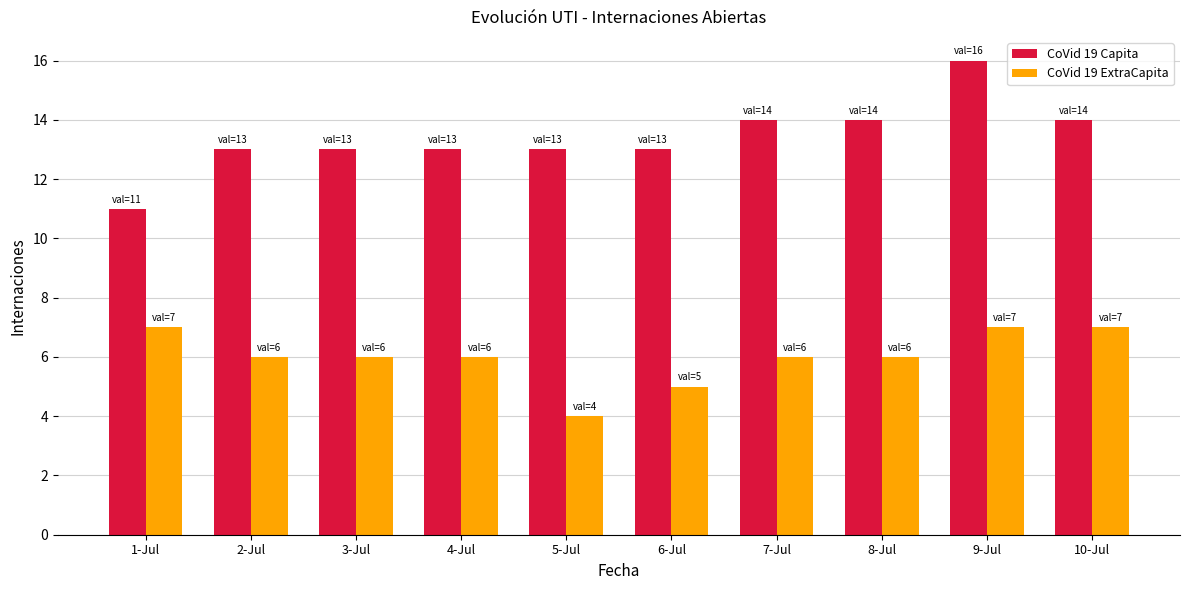

The CoVid 19 ExtraCapita series shows 7 at 9-Jul. True or false?

True